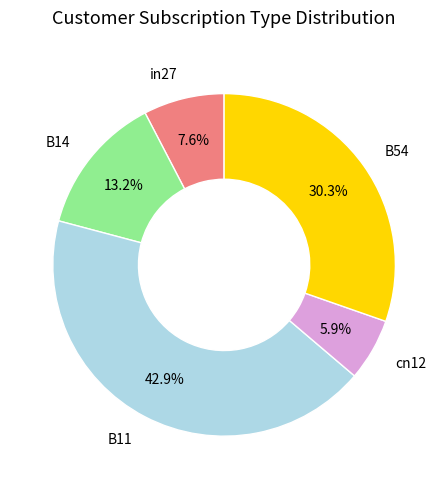

How much of the chart is everything except in27?

92.4%